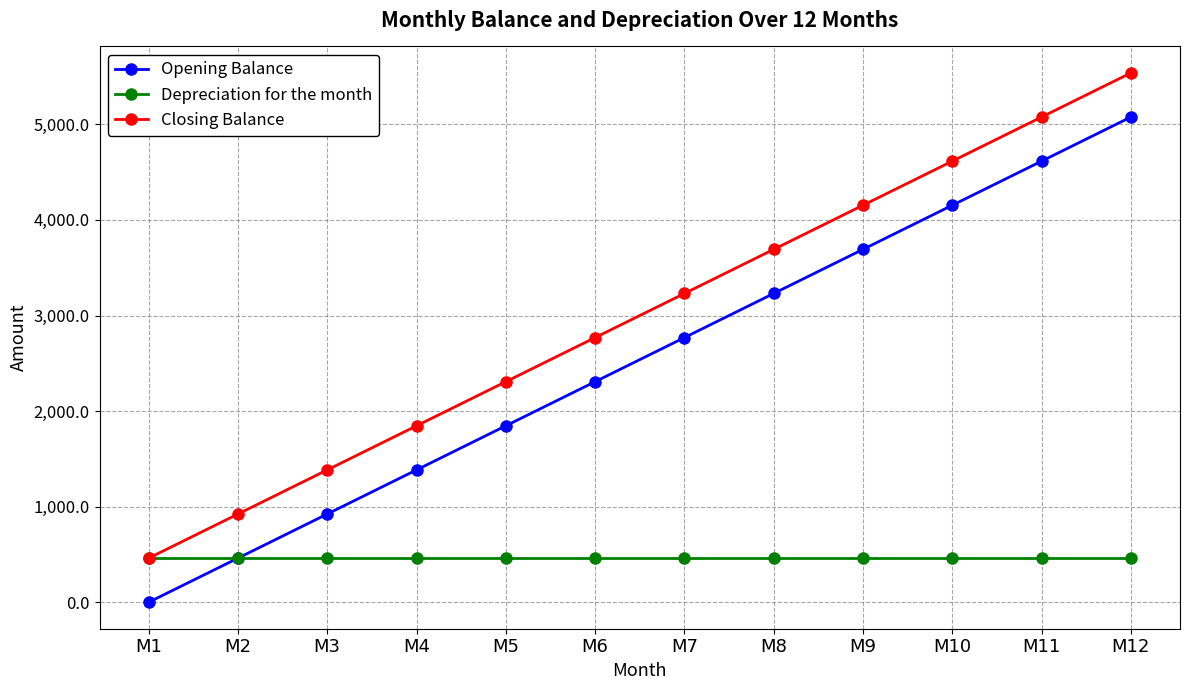

Read the Depreciation for the month value at M2.

461.5